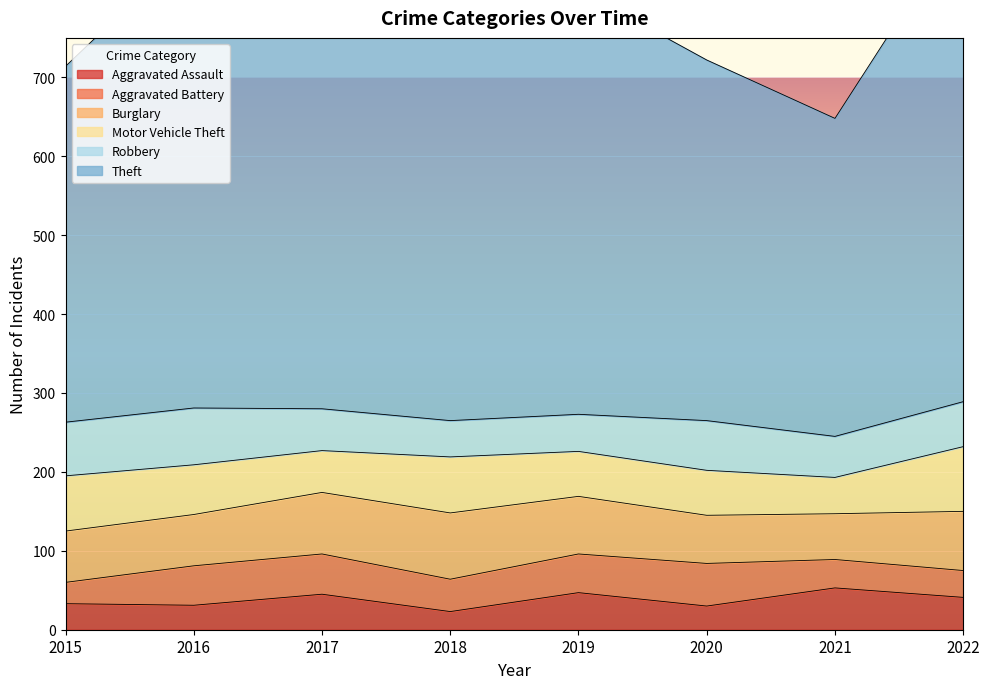

How many times do Robbery and Motor Vehicle Theft cross each other?

3